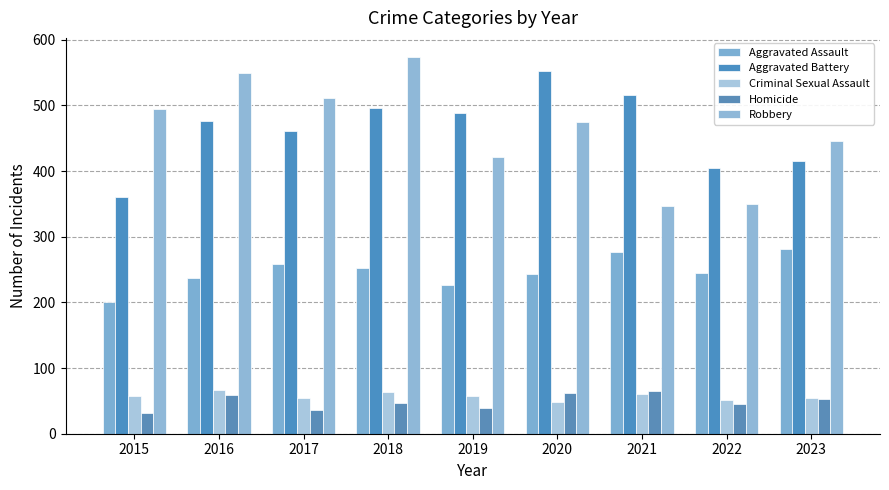

Which series has the largest total across all categories?

Aggravated Battery